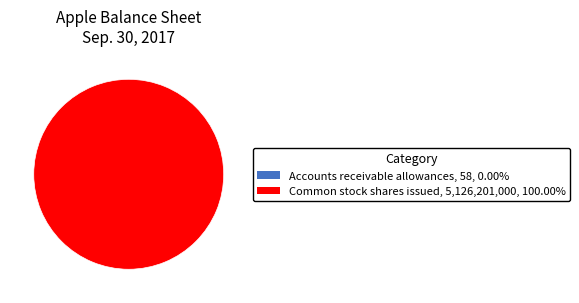

Combined, do Accounts receivable allowances and Common stock shares issued account for over 50%?

Yes